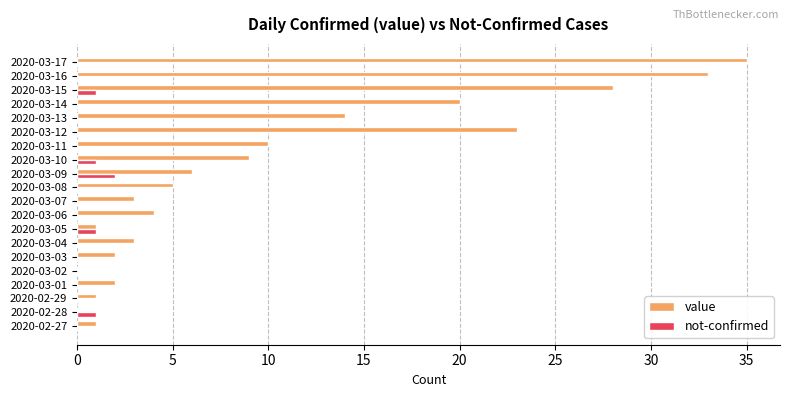

Which series has the largest range (max minus min)?

value